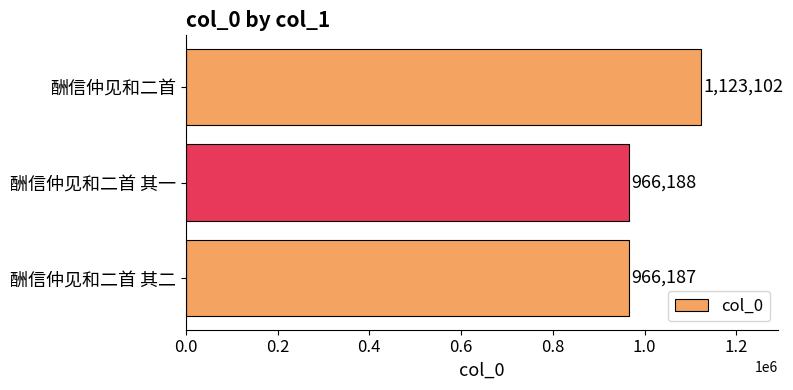

What is the maximum value shown in the chart?

1123102